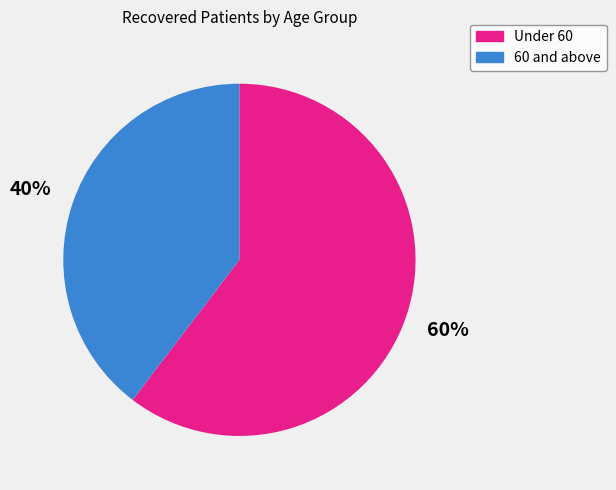

To the nearest percent, what is the average slice percentage?

50%